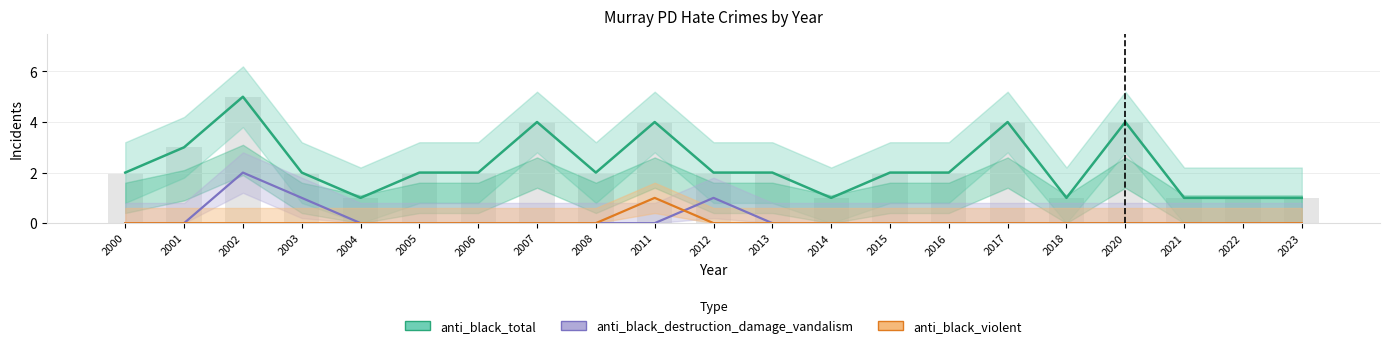

What is the maximum value shown in the chart?

5